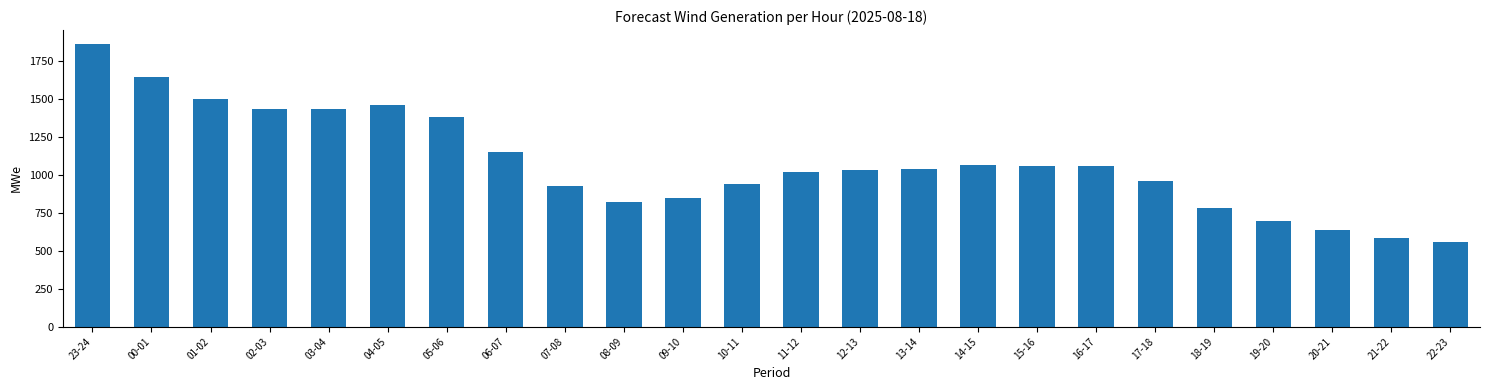

The chart shows a value of 1642 at 16-17. True or false?

False